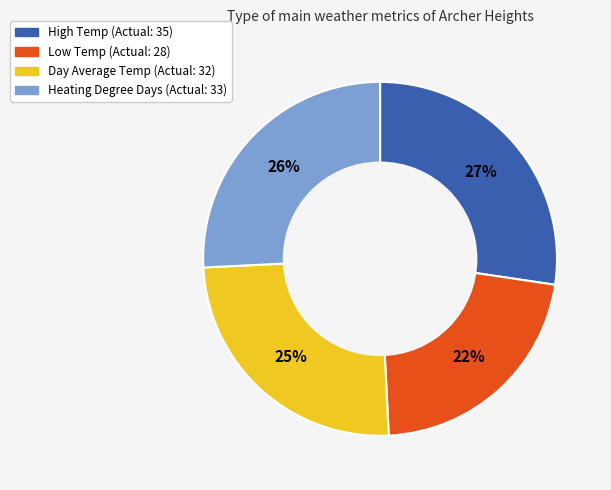

Count the number of slices in the pie.

4